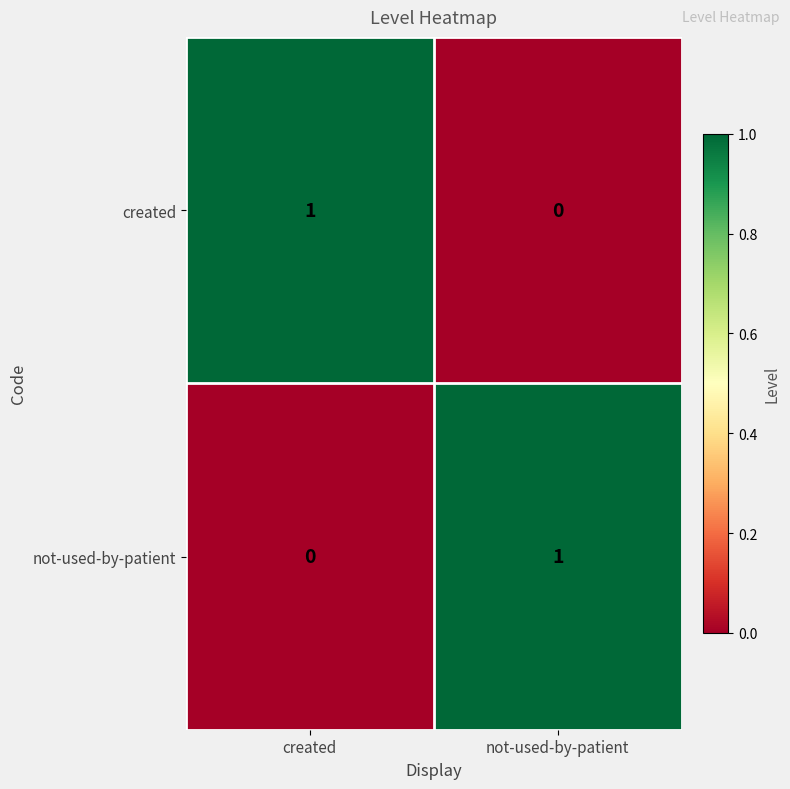

What is the total value across all series at created?

1